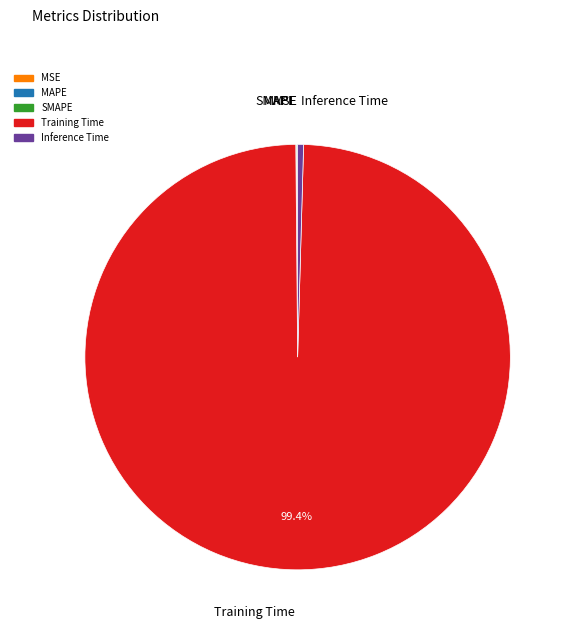

To the nearest percent, what is the difference between the Training Time and Inference Time slice percentages?

99%